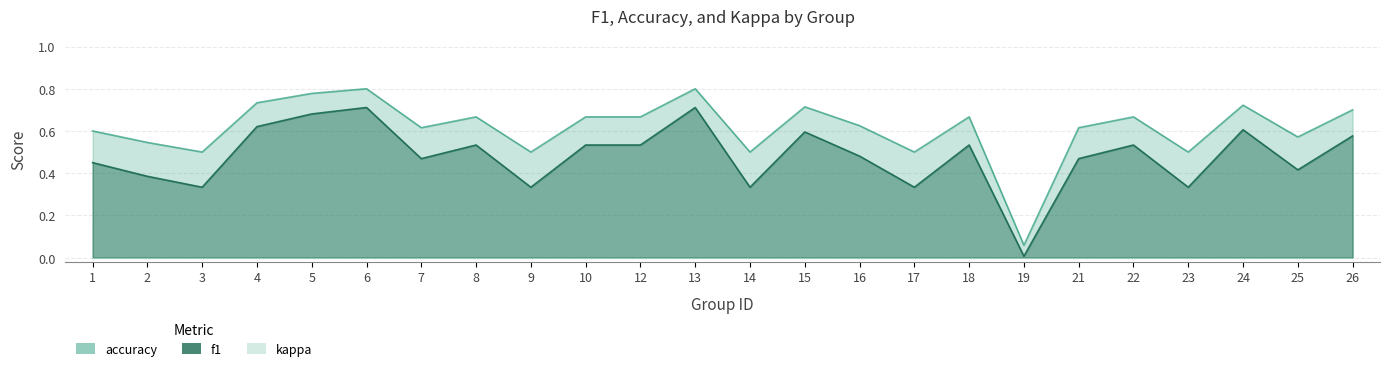

True or false: accuracy has more than 2 interior local peaks.

True